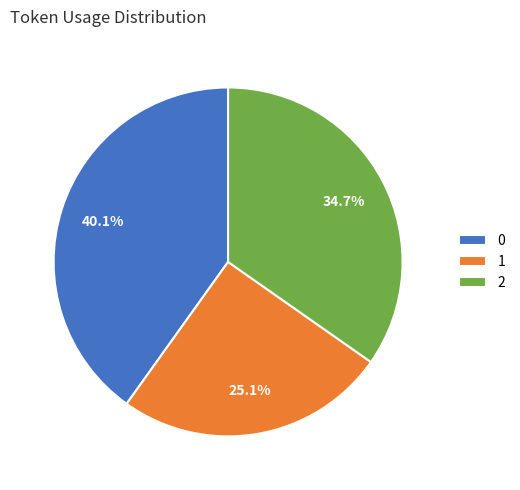

To the nearest percent, what is the combined percentage of 0 and 2?

75%